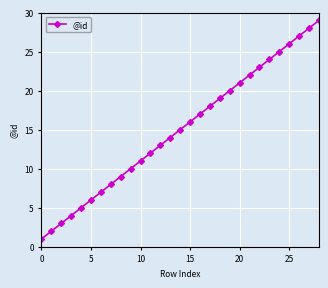

What is the average value?

15